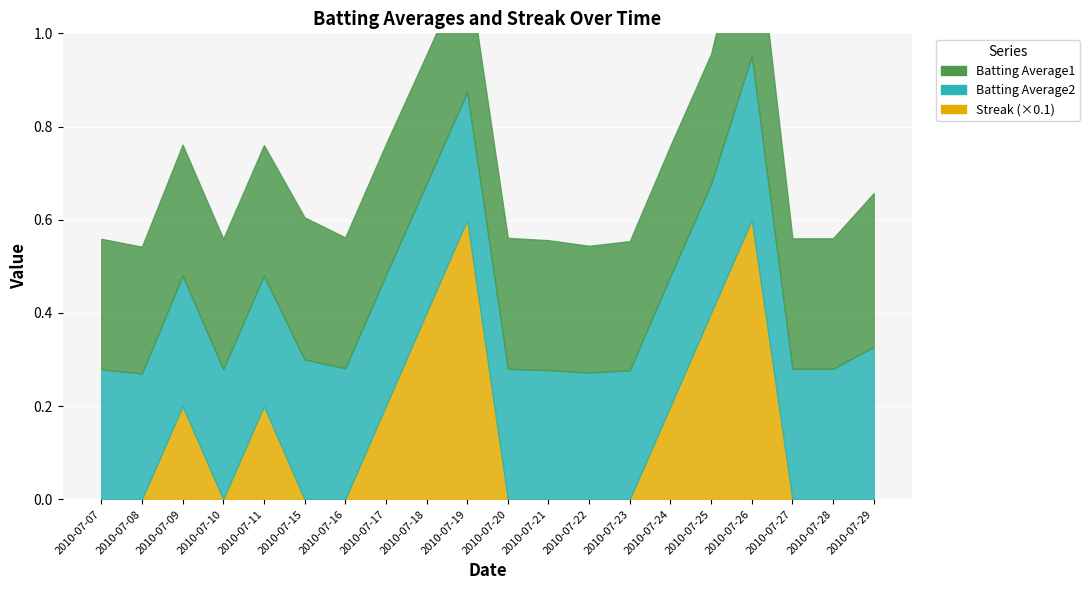

Rank the categories by Streak value from lowest to highest.

2010-07-07, 2010-07-08, 2010-07-10, 2010-07-15, 2010-07-16, 2010-07-20, 2010-07-21, 2010-07-22, 2010-07-23, 2010-07-27, 2010-07-28, 2010-07-29, 2010-07-09, 2010-07-11, 2010-07-17, 2010-07-24, 2010-07-18, 2010-07-25, 2010-07-19, 2010-07-26